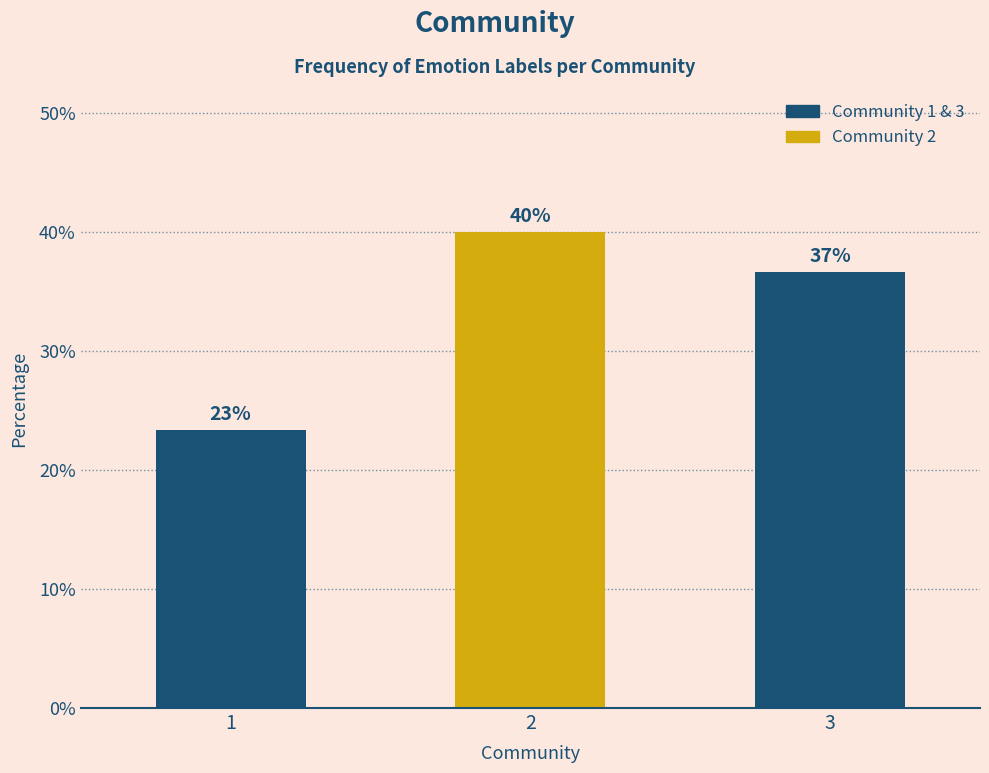

Does the chart contain any negative values?

No